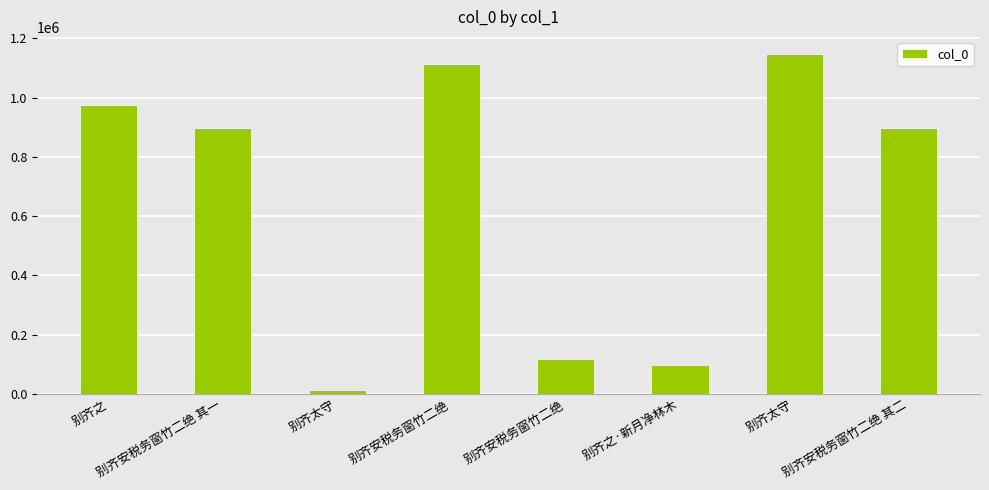

Rank the categories by value from lowest to highest.

别齐太守, 别齐之·新月净林木, 别齐安税务窗竹二绝, 别齐安税务窗竹二绝 其一, 别齐安税务窗竹二绝 其二, 别齐之, 别齐安税务窗竹二绝, 别齐太守